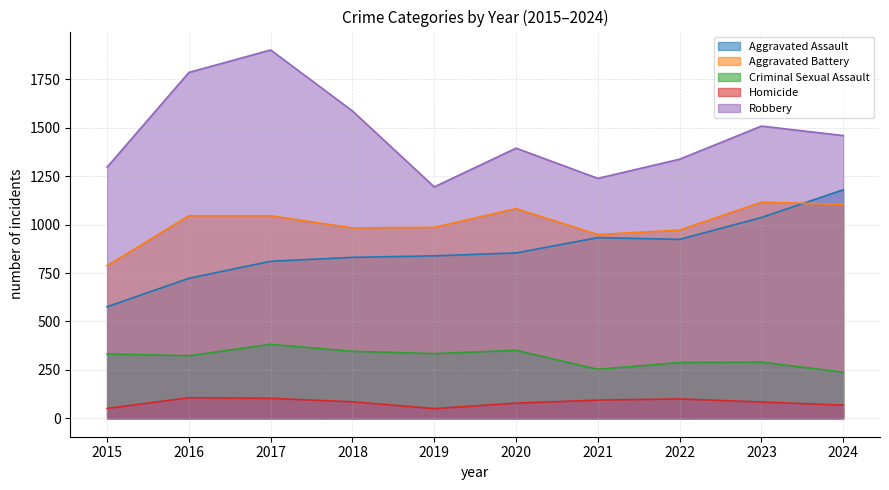

What is the lowest value of the Homicide series?

50